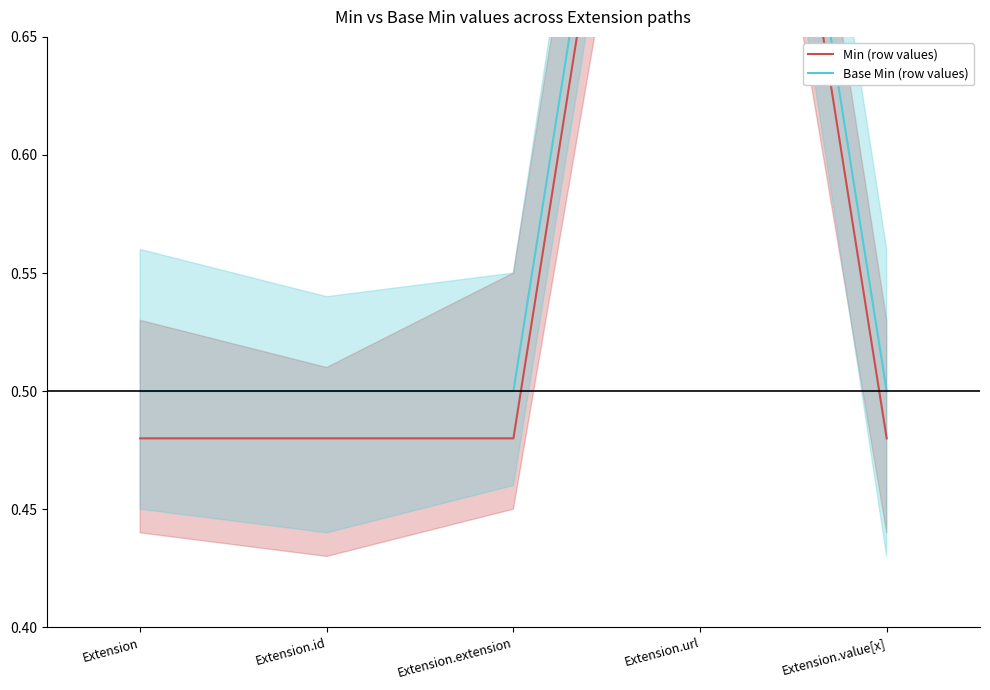

How many interior local peaks does the Min (row values) series have?

1